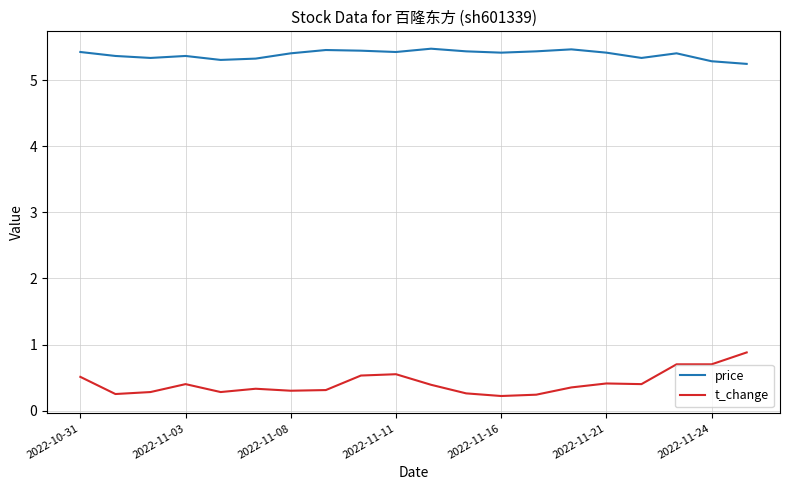

Rank the series by their average value, from highest to lowest.

price, t_change